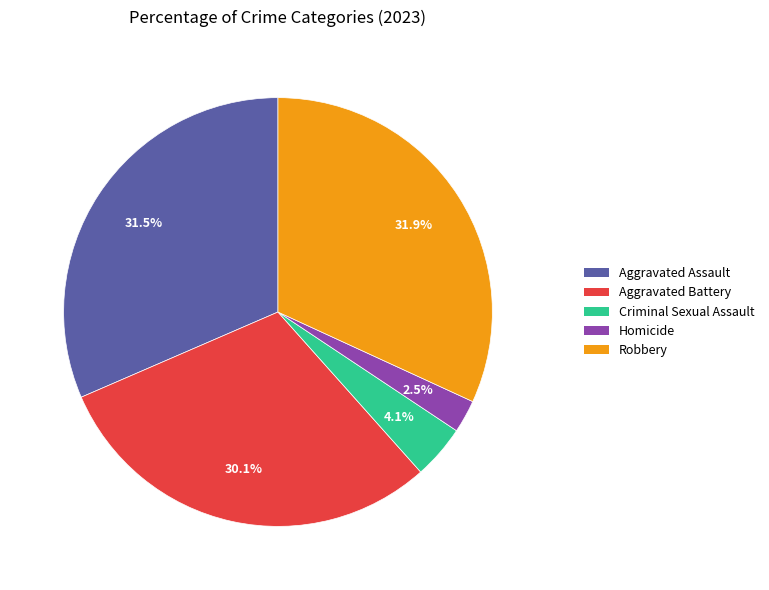

What percentage is the Criminal Sexual Assault slice, to the nearest percent?

4%